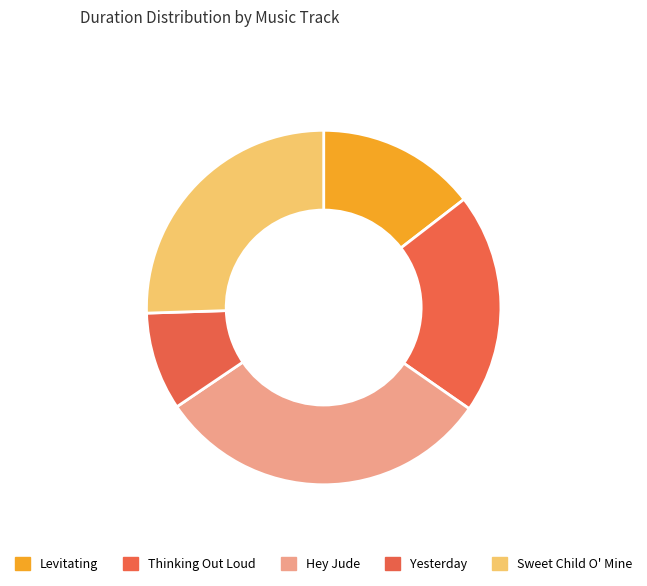

Count the number of slices in the pie.

5